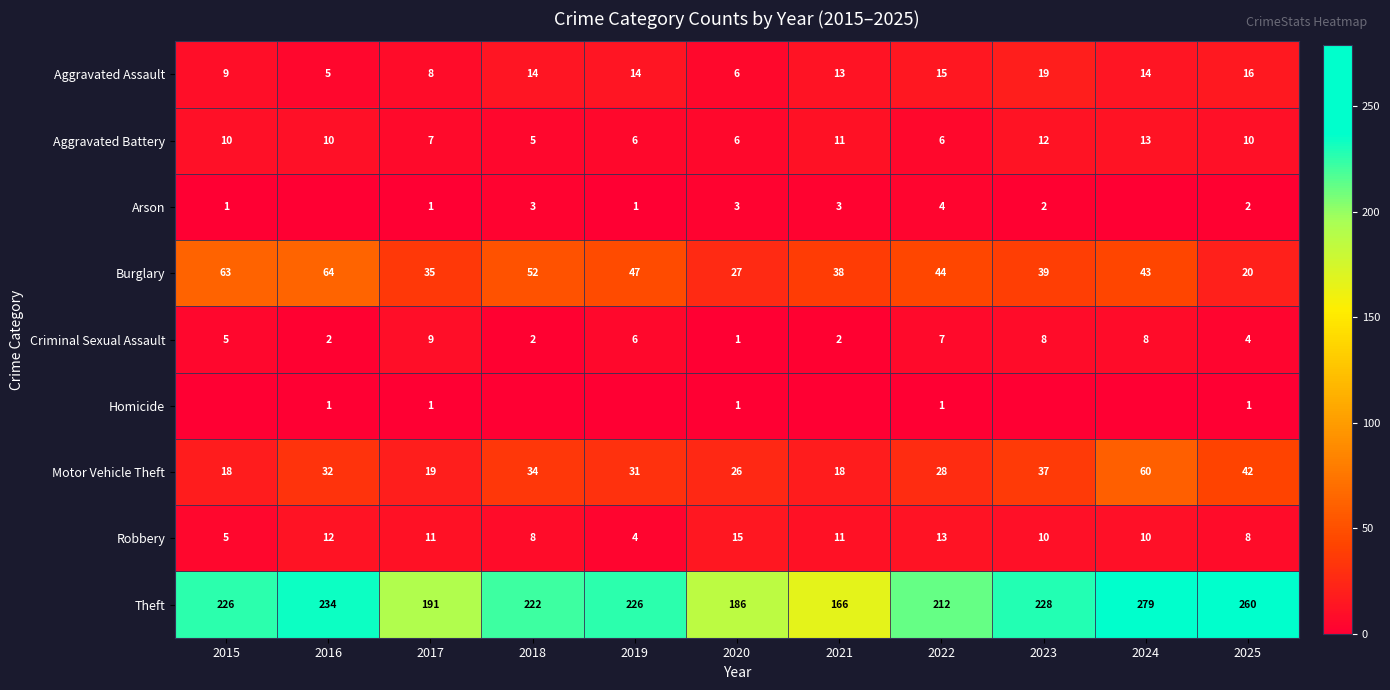

At which category does the chart reach its peak across all series?

2024